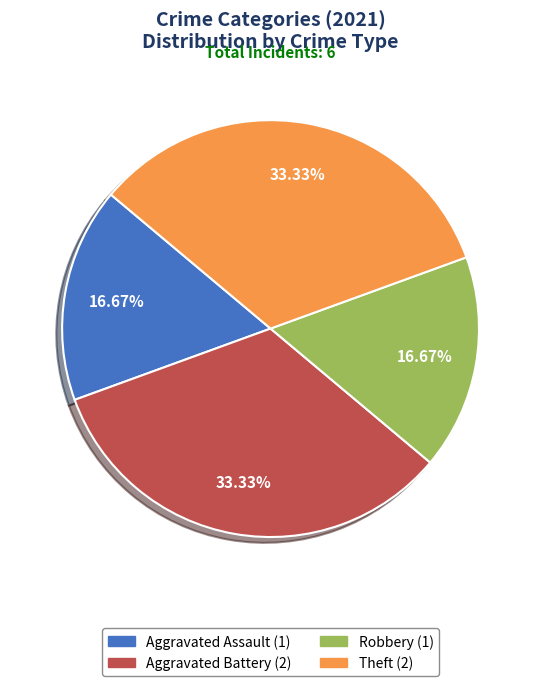

Which has a higher value, Theft or Robbery?

Theft